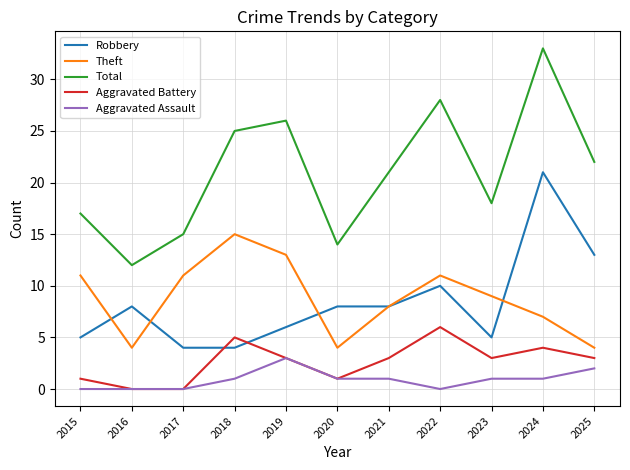

At which category is the sum across all series the highest?

2024